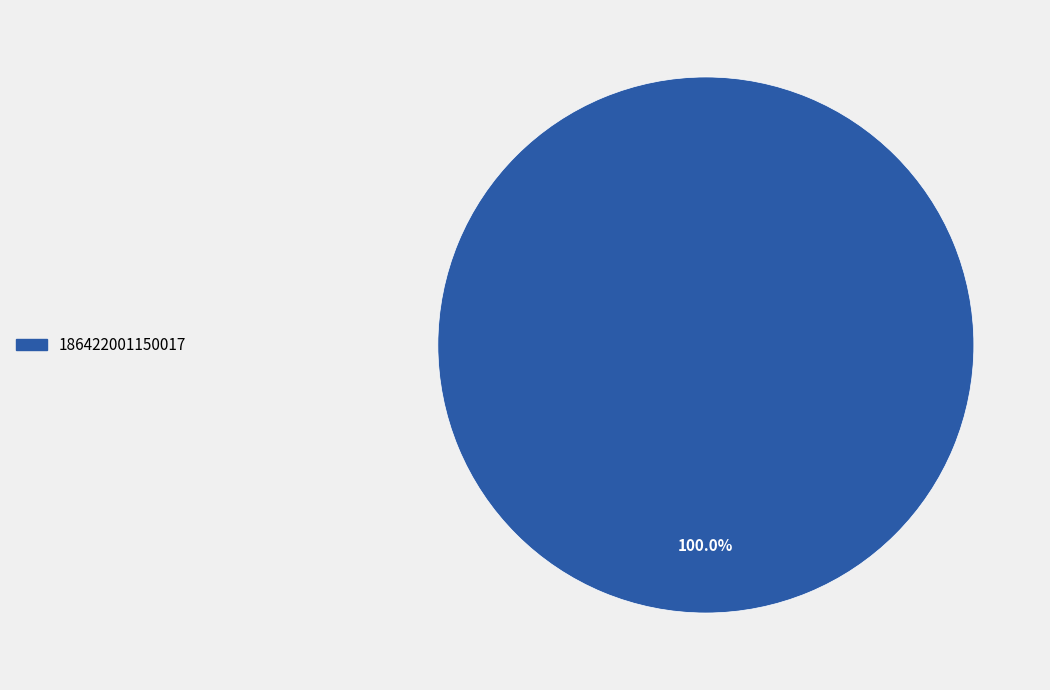

Count the number of slices in the pie.

1